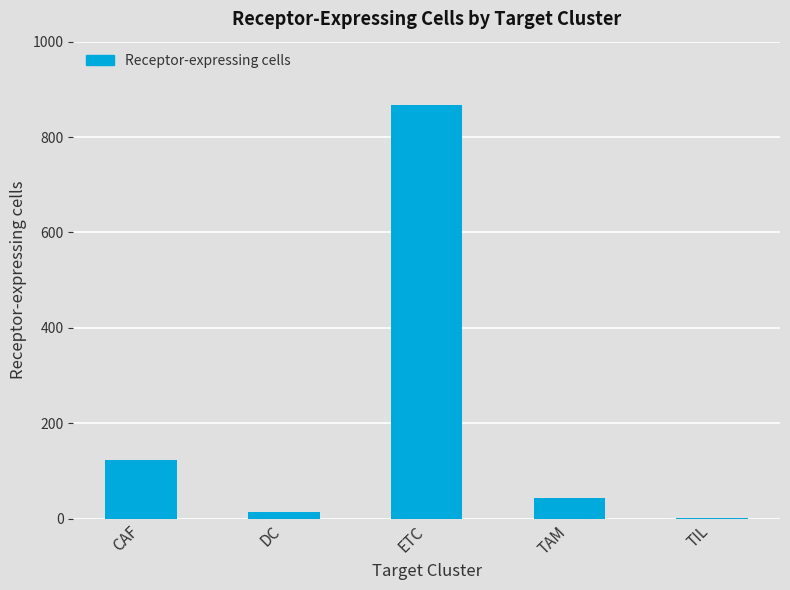

Approximately how many times larger is the value at CAF compared to DC?

8.8